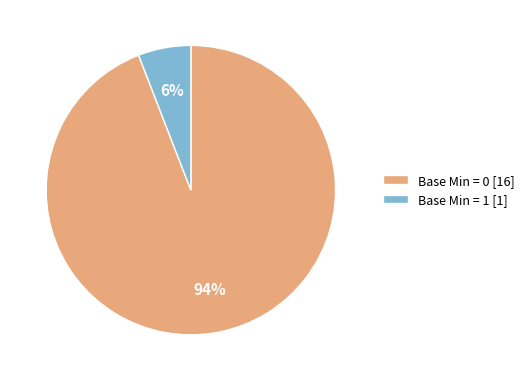

Rank the categories by value from highest to lowest.

Base Min = 0 [16], Base Min = 1 [1]